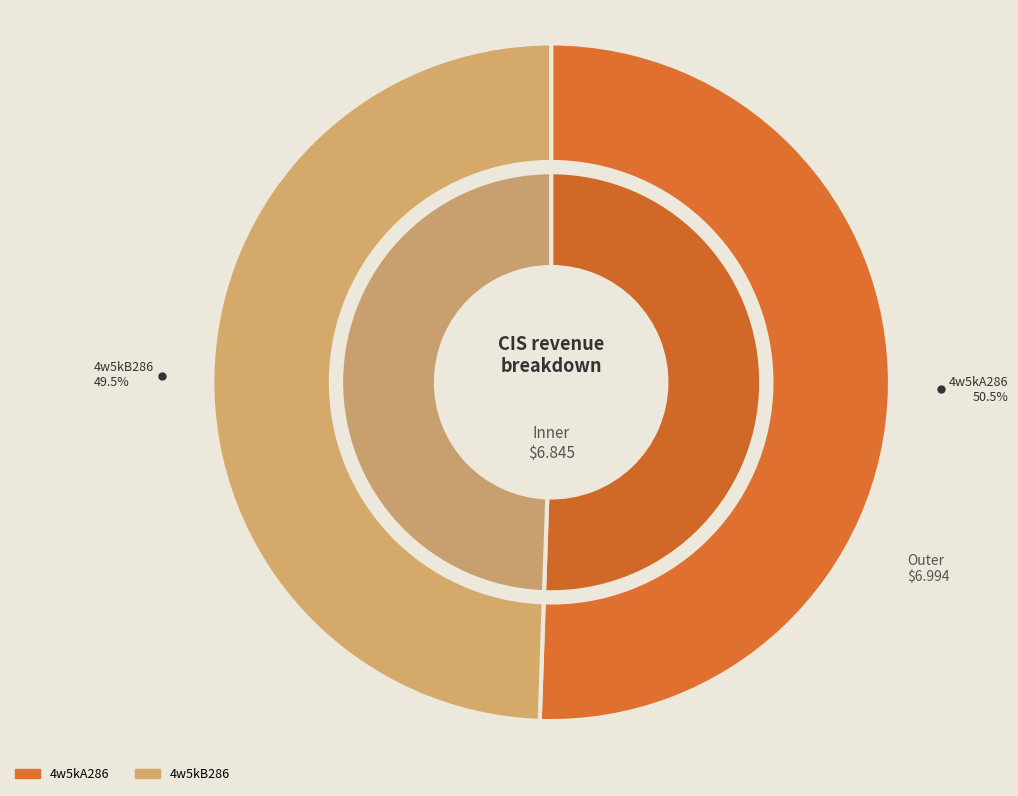

Do 4w5kA286 and 4w5kB286 together represent more than half of the pie?

Yes